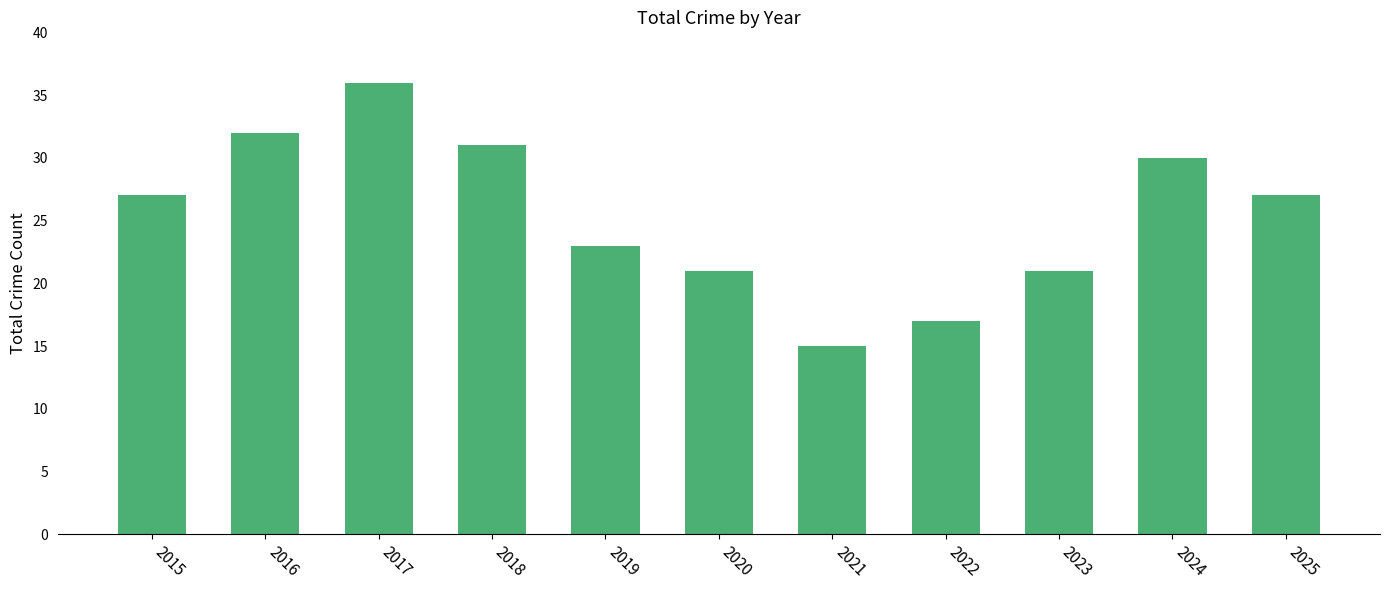

Are the bars horizontal?

No